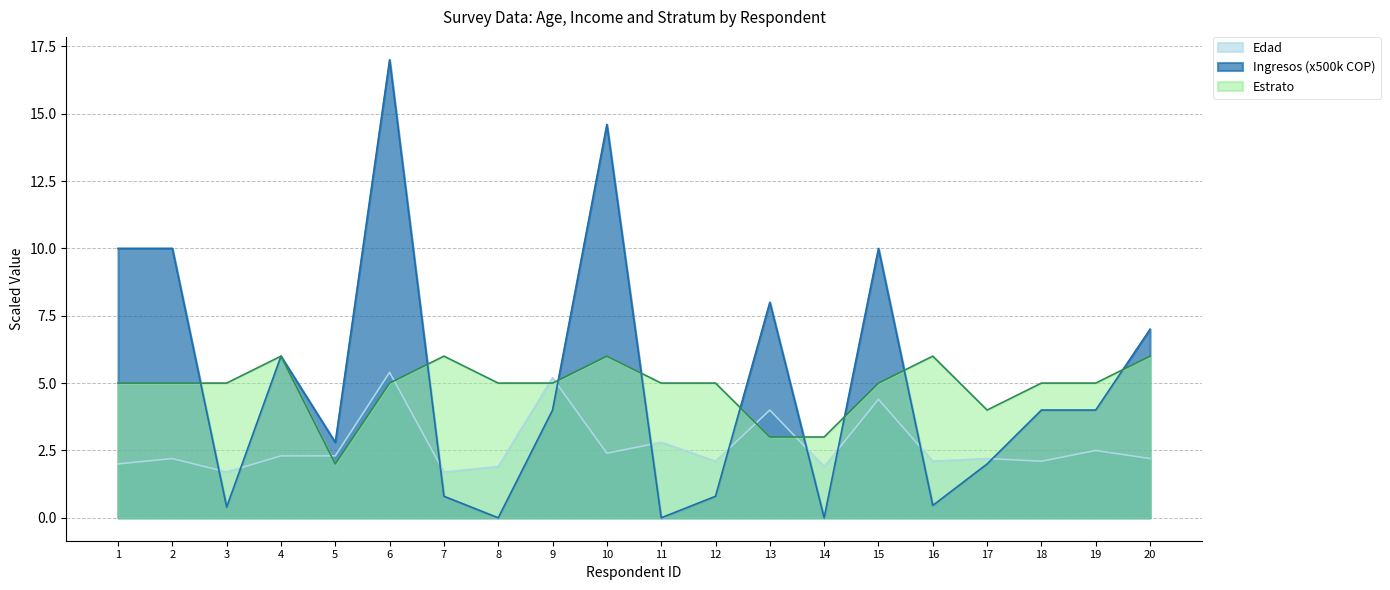

What is the value of the Edad point at the 8th from the left?

1.9